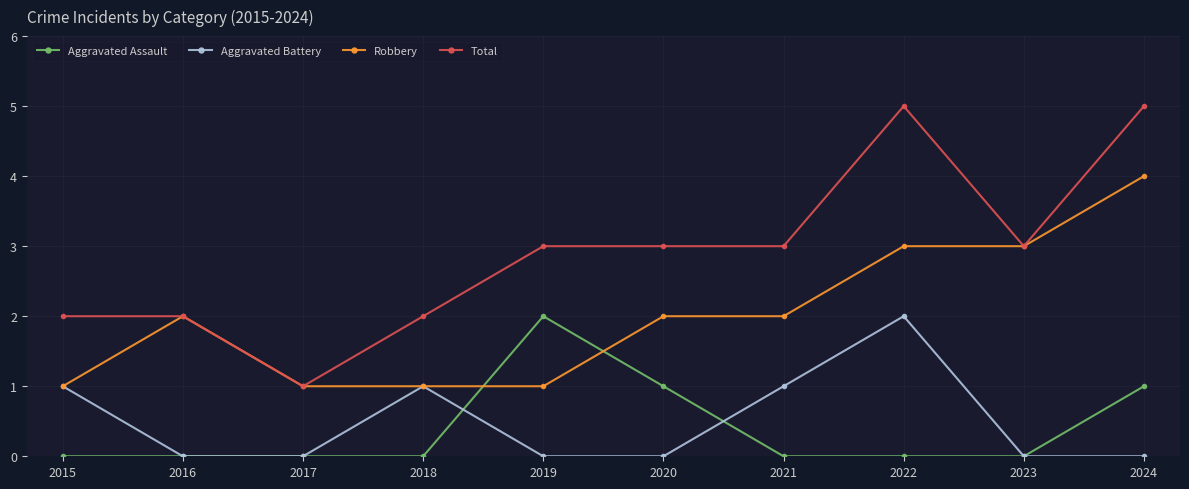

Reading left to right, what are all the values shown in this chart?

Aggravated Assault: 2015=0	2016=0	2017=0	2018=0	2019=2	2020=1	2021=0	2022=0	2023=0	2024=1
Aggravated Battery: 2015=1	2016=0	2017=0	2018=1	2019=0	2020=0	2021=1	2022=2	2023=0	2024=0
Robbery: 2015=1	2016=2	2017=1	2018=1	2019=1	2020=2	2021=2	2022=3	2023=3	2024=4
Total: 2015=2	2016=2	2017=1	2018=2	2019=3	2020=3	2021=3	2022=5	2023=3	2024=5